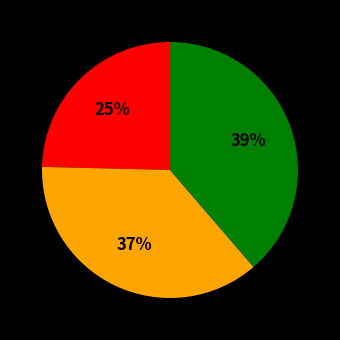

Is there a majority slice in this chart?

No